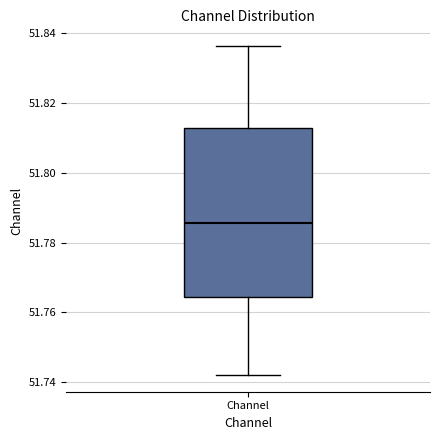

Transcribe this box plot: give where the median line is, the range the box spans, and where the two whiskers end, as read against the y-axis. The values are not printed on the chart, so give them approximately, as read against the axis.

median 51.786, box 51.764 to 51.812, whiskers 51.742 to 51.836